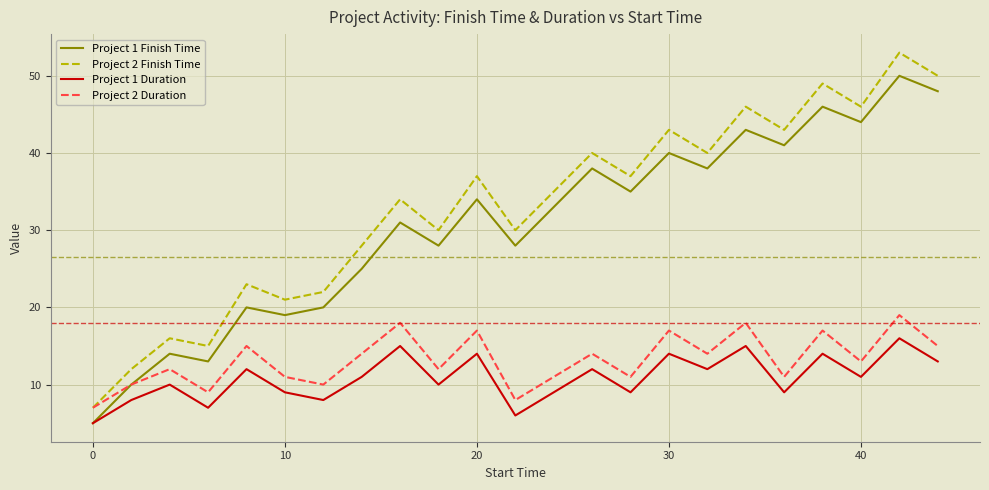

What is the lowest value of the Project 2 Finish Time series?

7